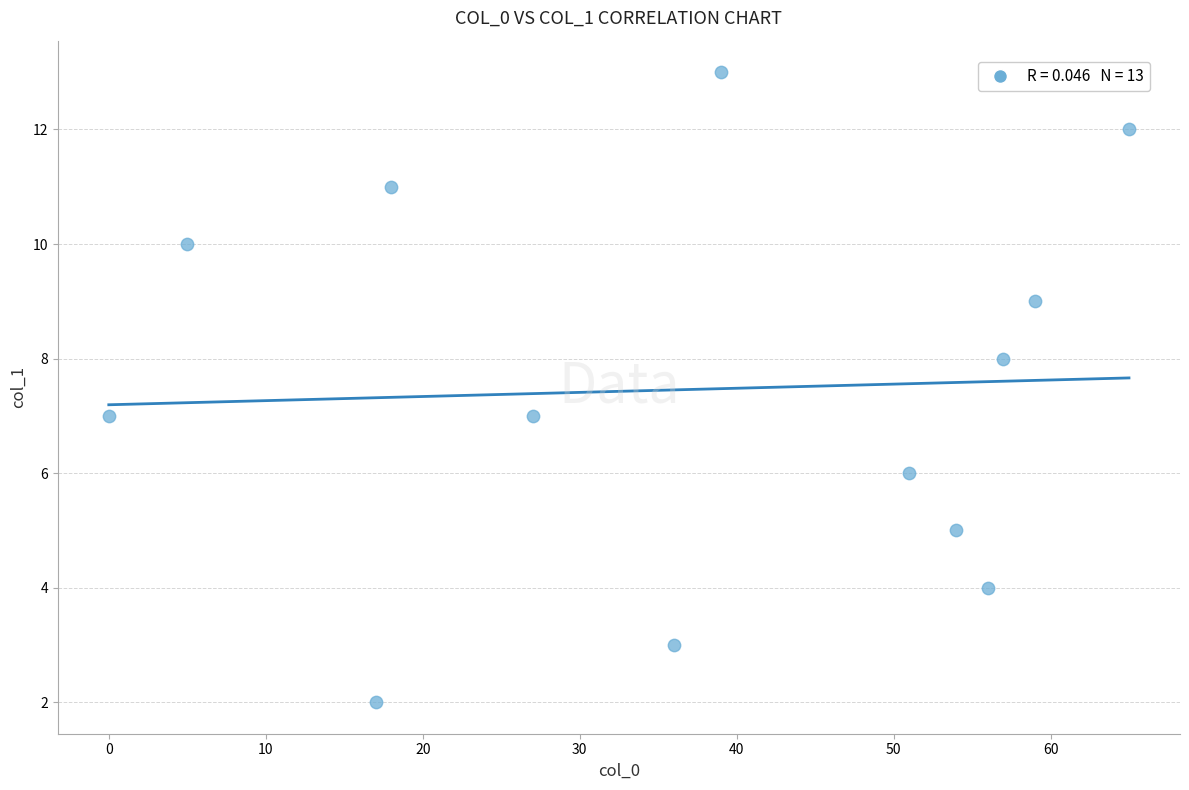

What is the range of Y values (max minus min)?

11